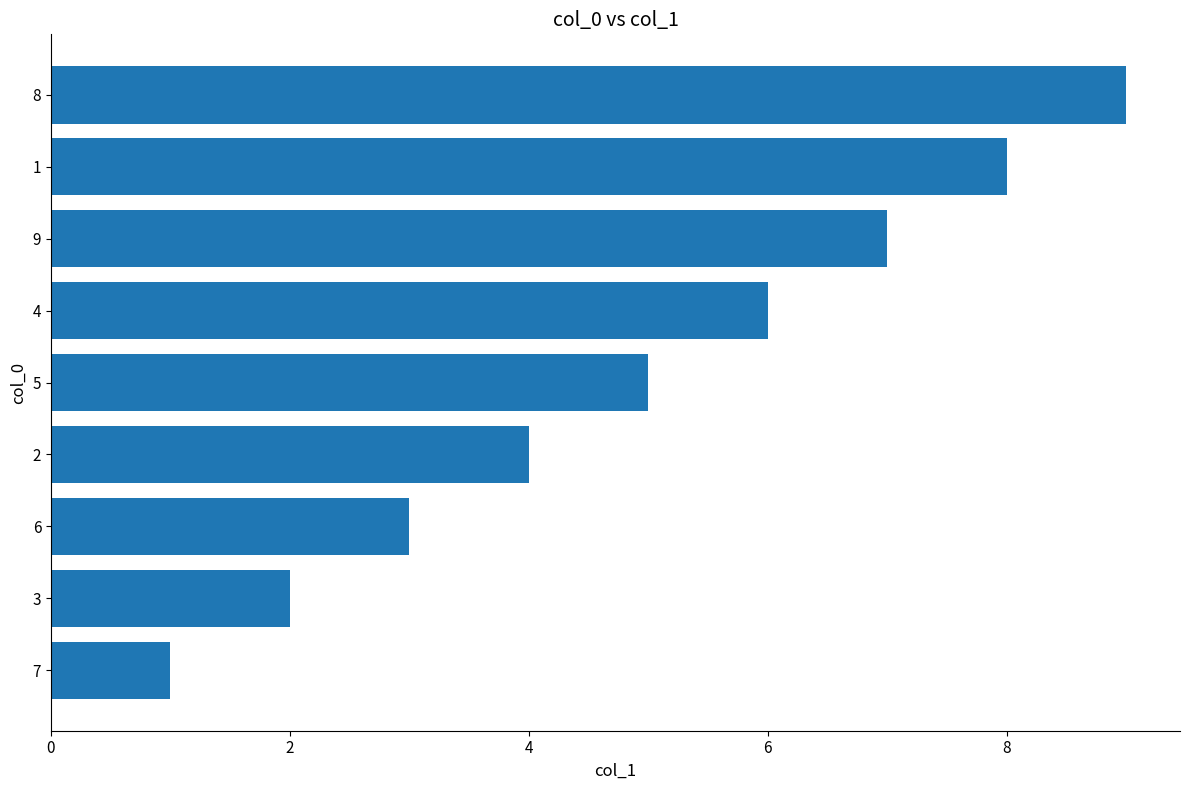

How many values are below 5?

4